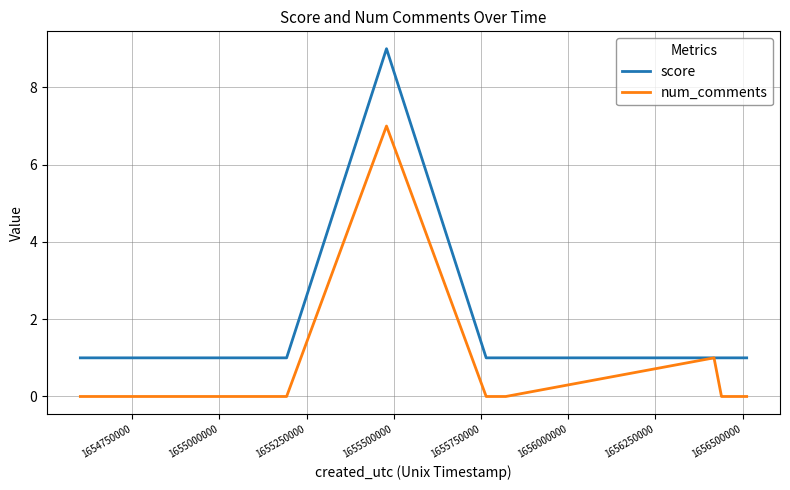

List the series in order of their peak value, lowest first.

num_comments, score